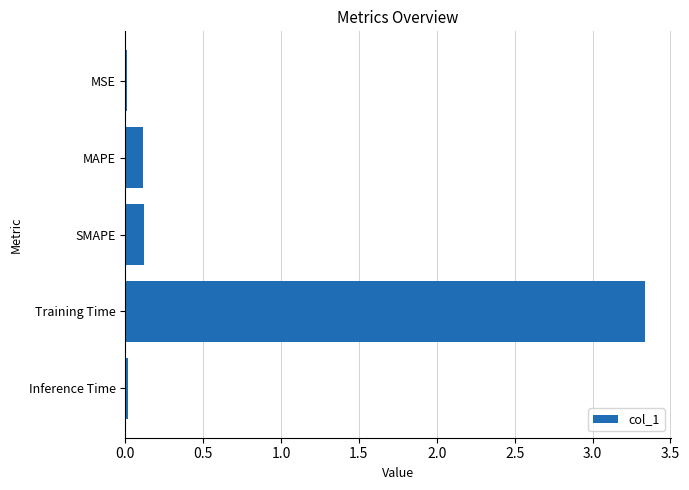

What is the change in value from MAPE to Training Time?

+3.2